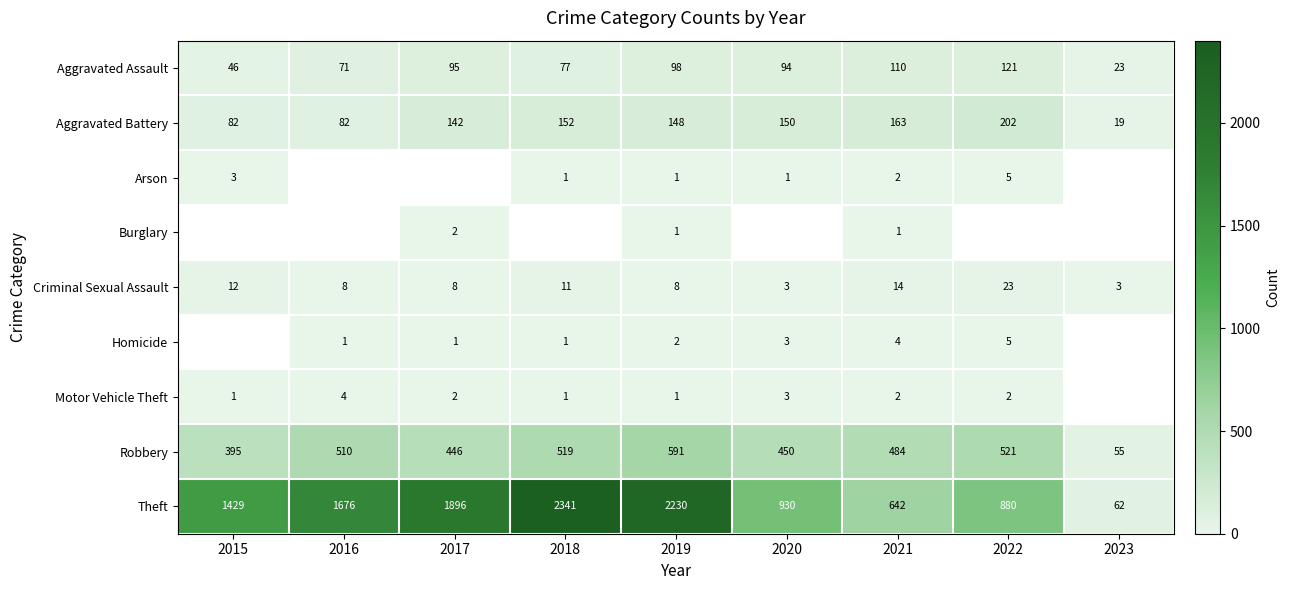

At how many categories does at least one series exceed 1198?

5